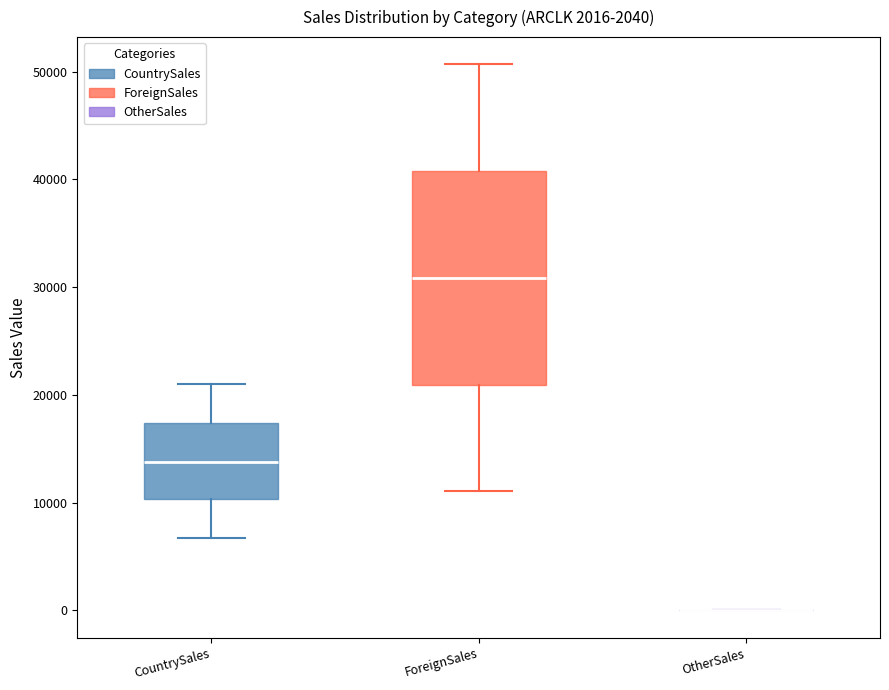

Reading left to right, read every box against the y-axis: the position of its median line, the range the box covers, and the ends of its whiskers. The values are not printed on the chart, so give them approximately, as read against the axis.

CountrySales: median 14000, box 10000 to 17000, whiskers 7000 to 21000
ForeignSales: median 31000, box 21000 to 41000, whiskers 11000 to 51000
OtherSales: box collapsed to a line at 0, whiskers 0 to 0